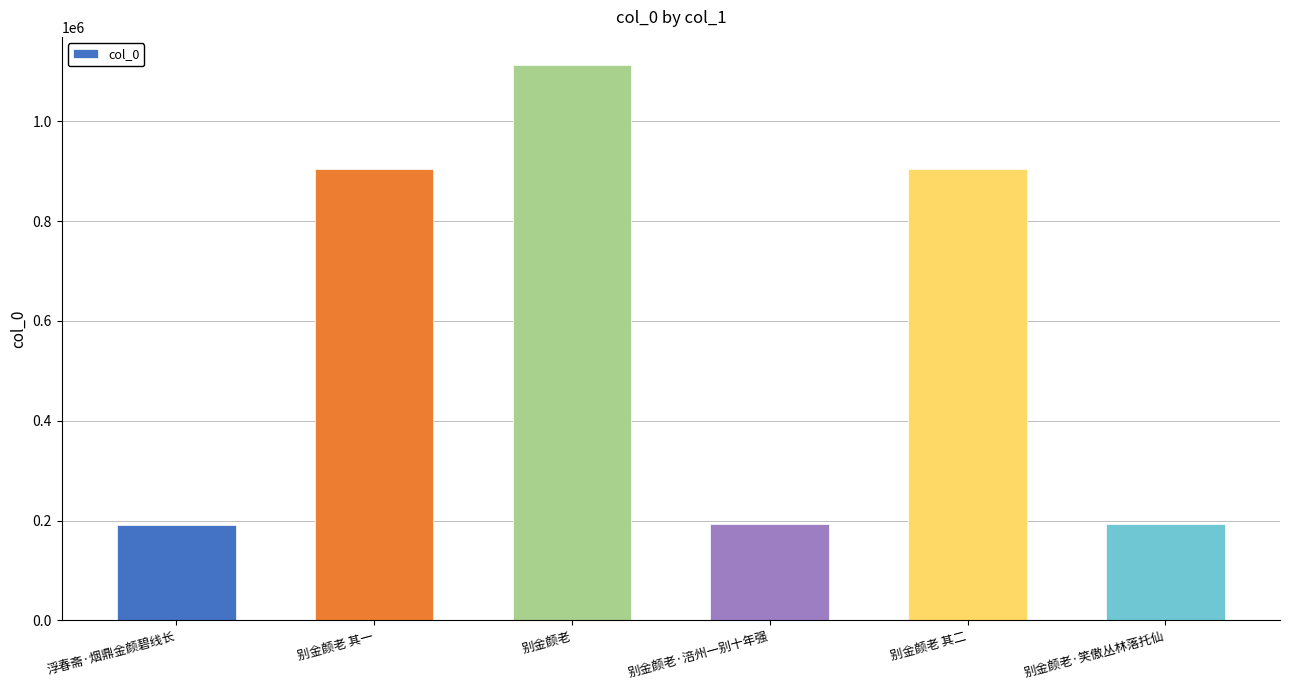

What is the change in value from 浮春斋·烟鼎金颜碧线长 to 别金颜老 其一?

+714172